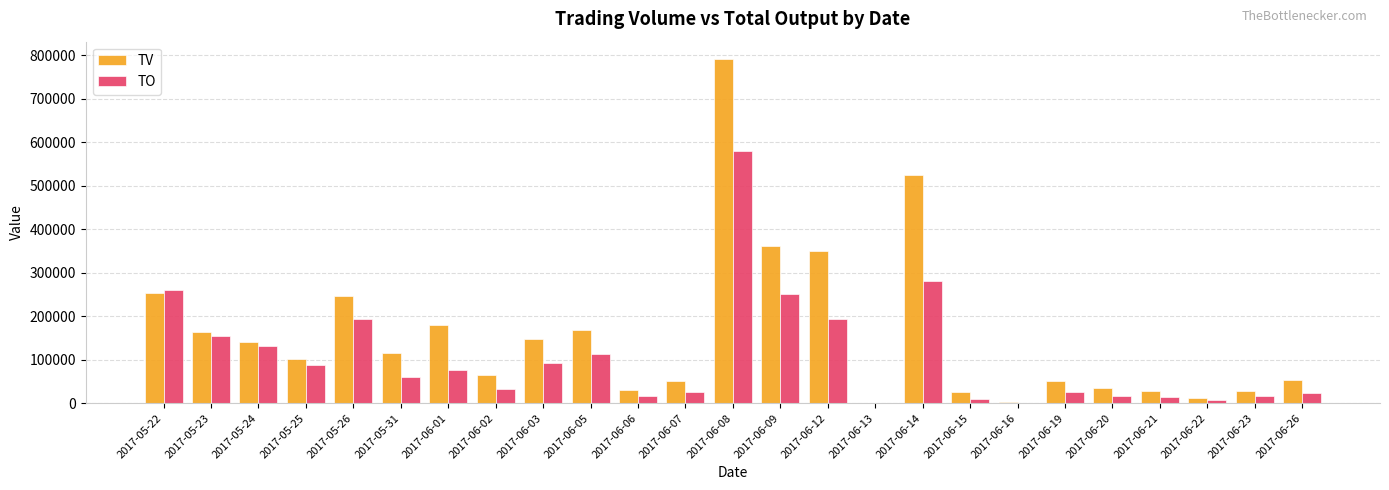

Where is TO nearest to the value 289690?

2017-06-14